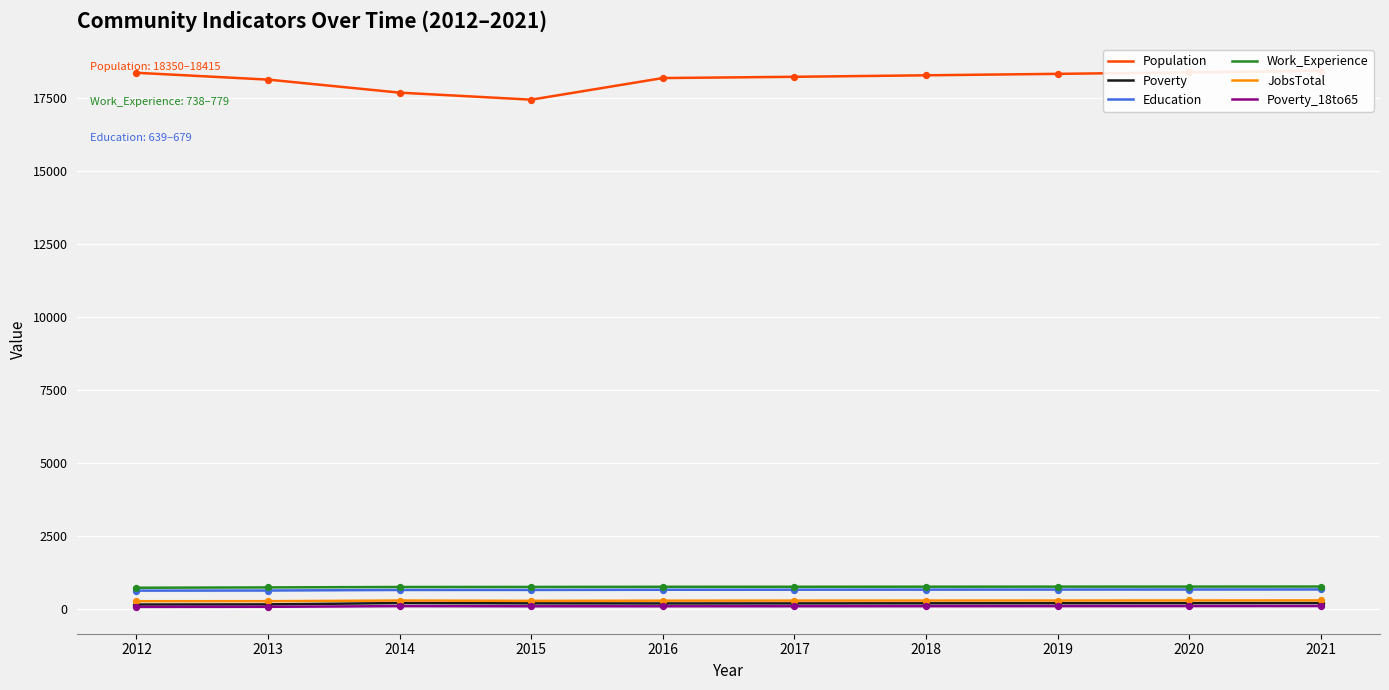

Which series has the largest total across all categories?

Population